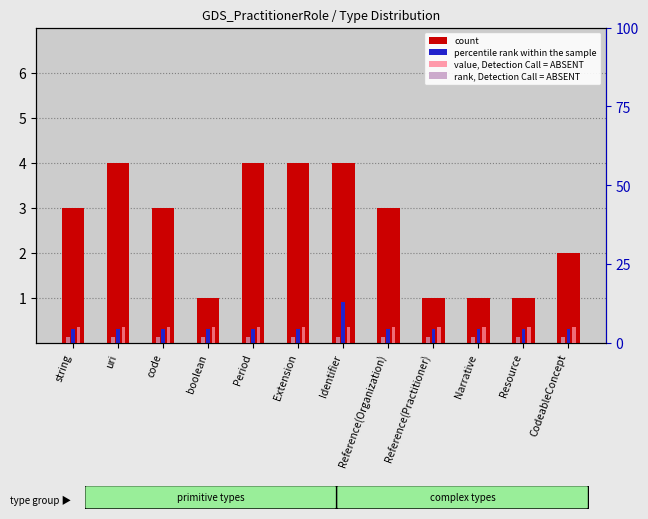

Which series has the widest spread of values?

count